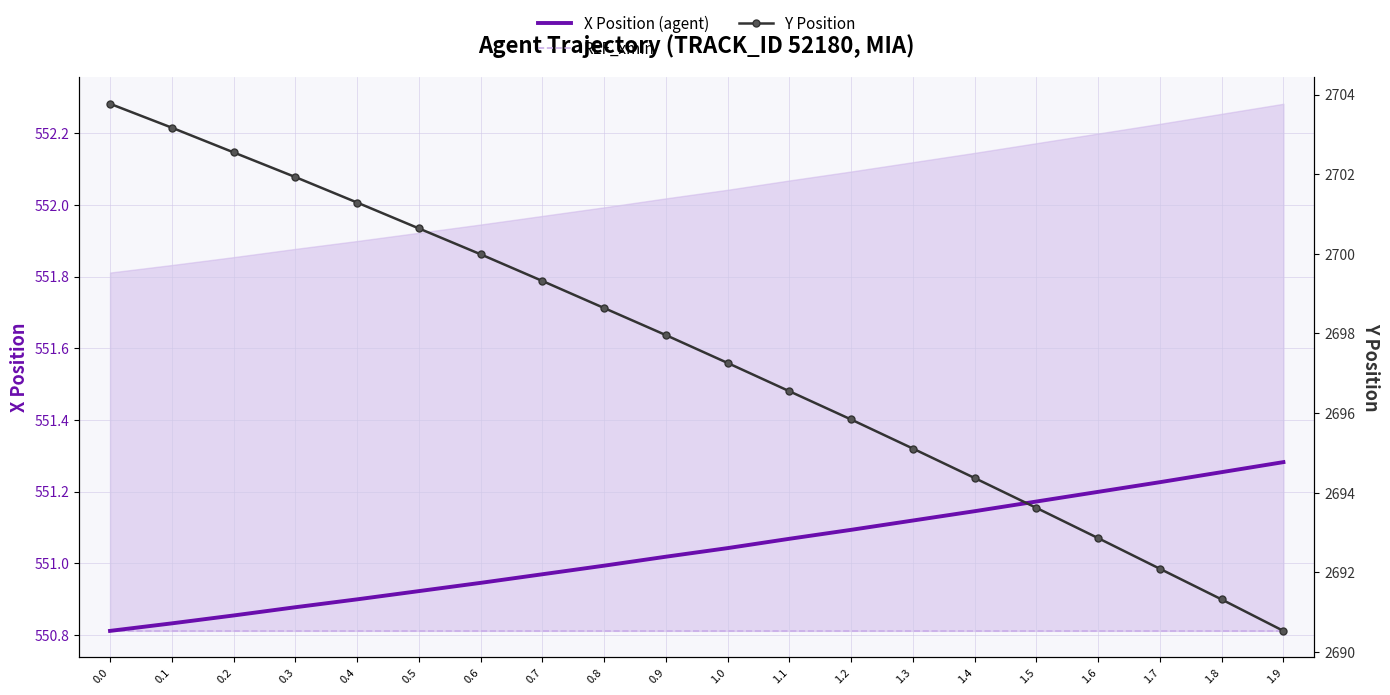

True or false: X Position (agent) has more than 2 points higher than both neighbors.

False